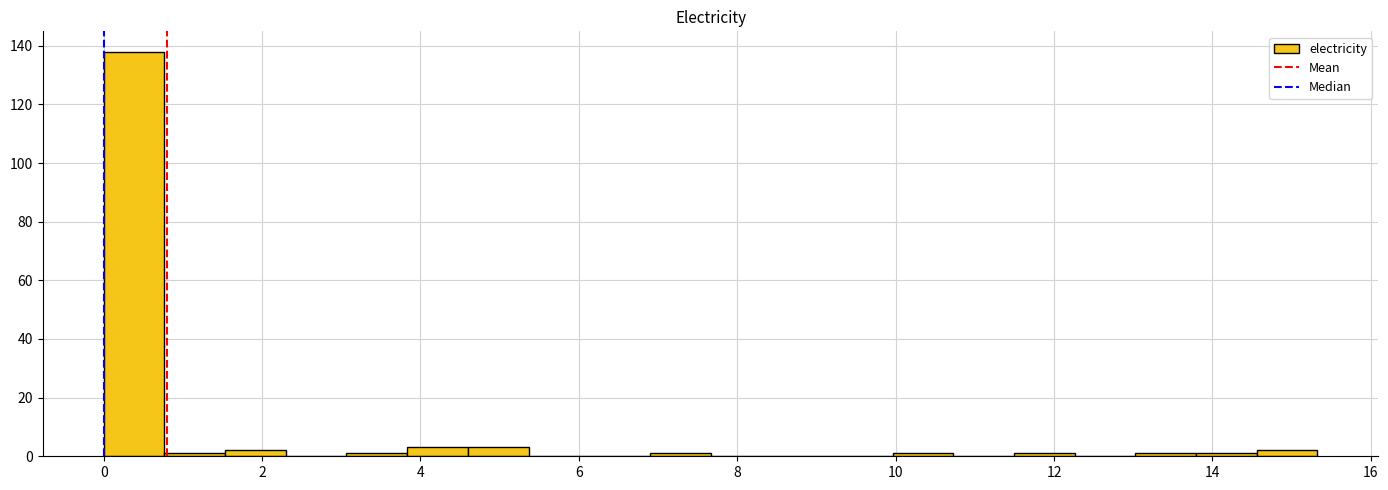

Read against the x-axis, roughly where is the centre of the tallest bar?

0.4